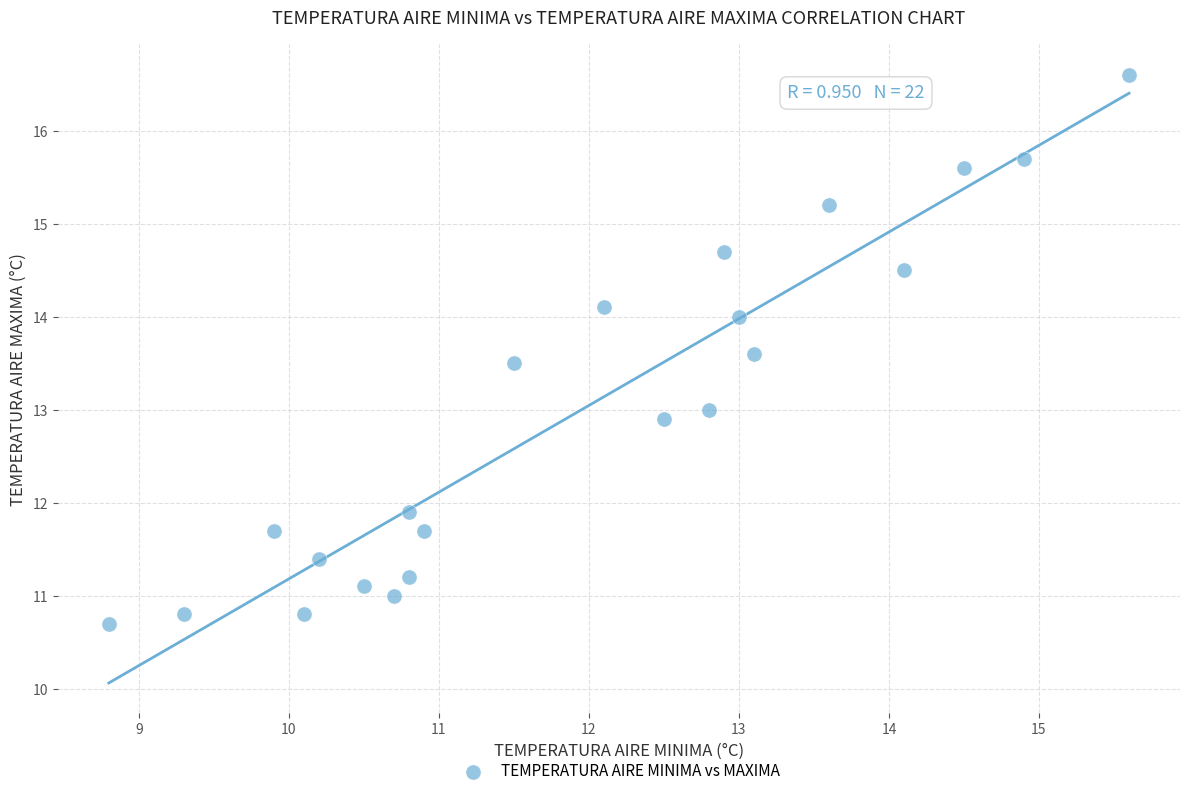

What is the range of X values (max minus min)?

6.8